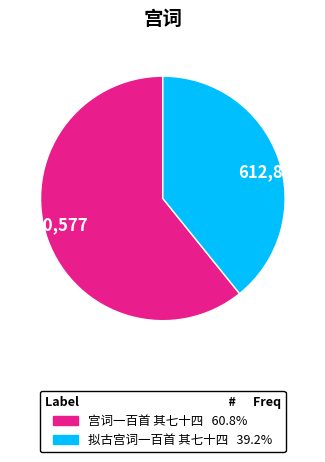

Count the number of slices in the pie.

2